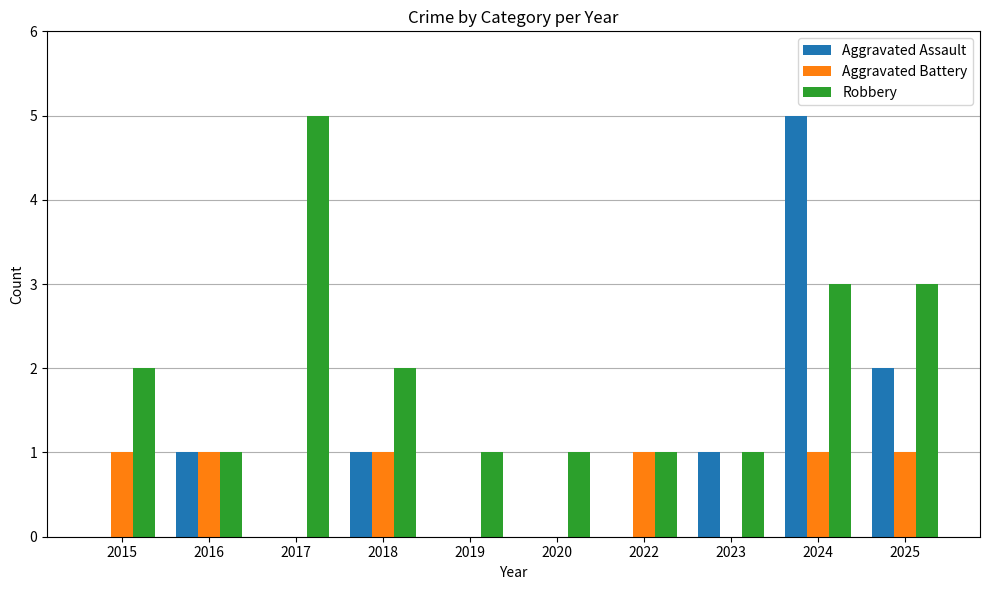

Count the Aggravated Assault values in the range 0 to 1.

8